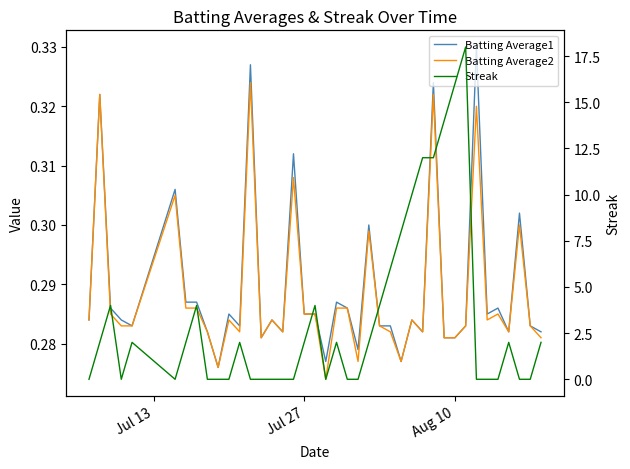

Which series ends up on top after the final intersection of Batting Average1 and Streak?

Streak